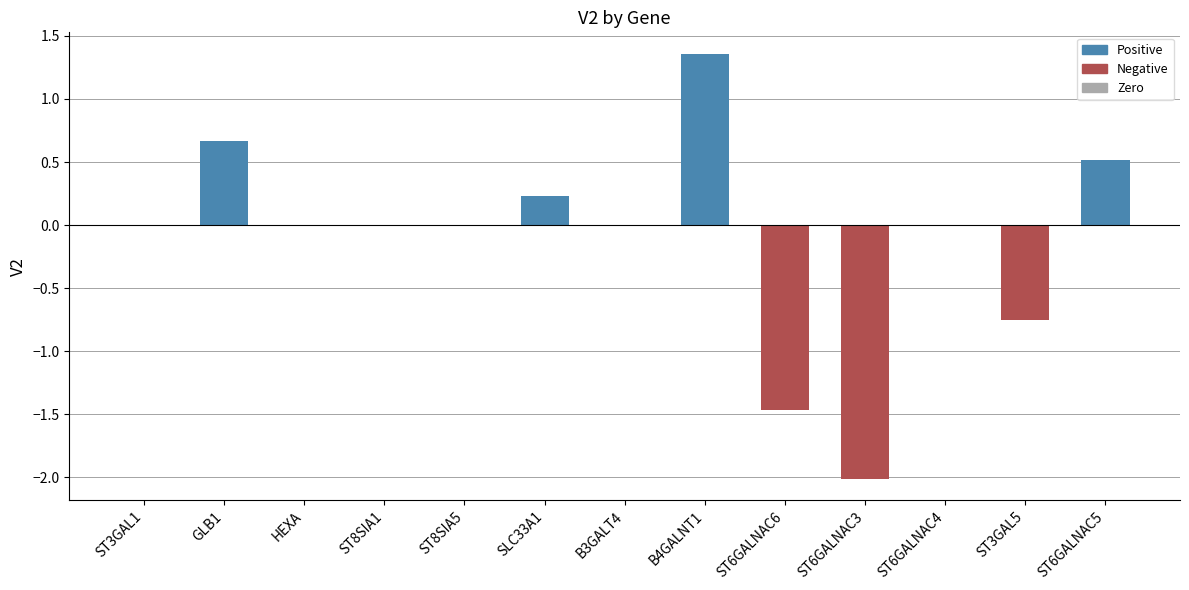

Between GLB1 and SLC33A1, which is larger?

GLB1